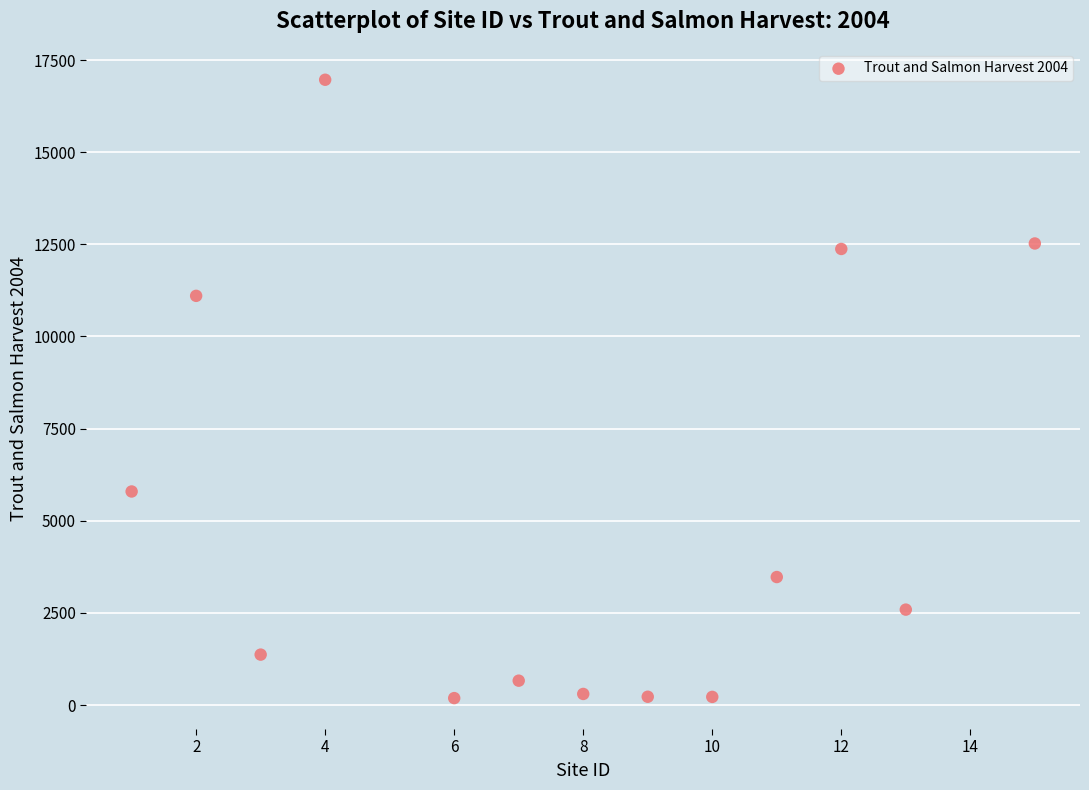

What Y value in the scatter plot is closest to 8576?

11102